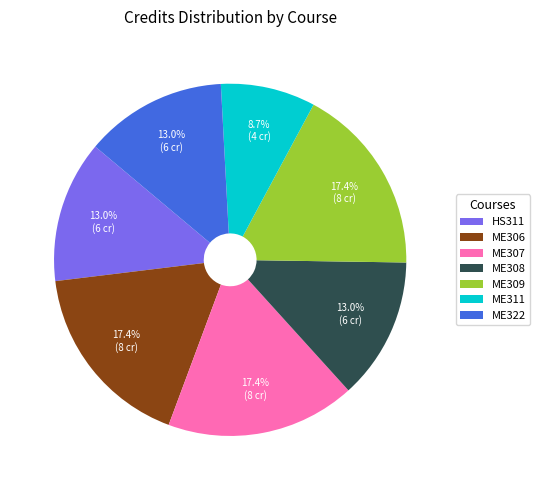

Do ME309 and ME307 together represent more than half of the pie?

No